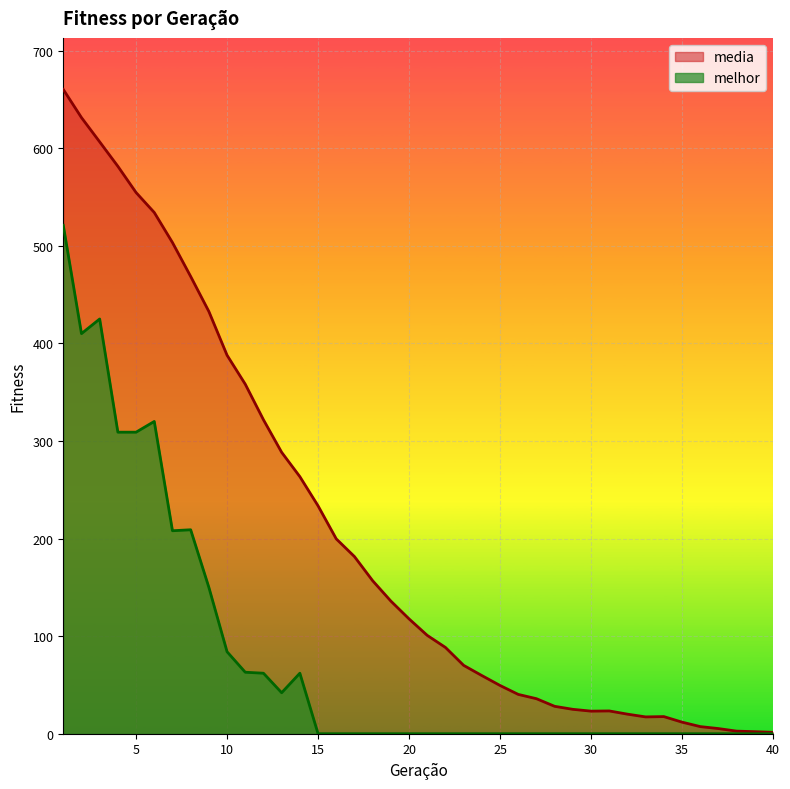

True or false: melhor has a value of -353.6 at 16.

False